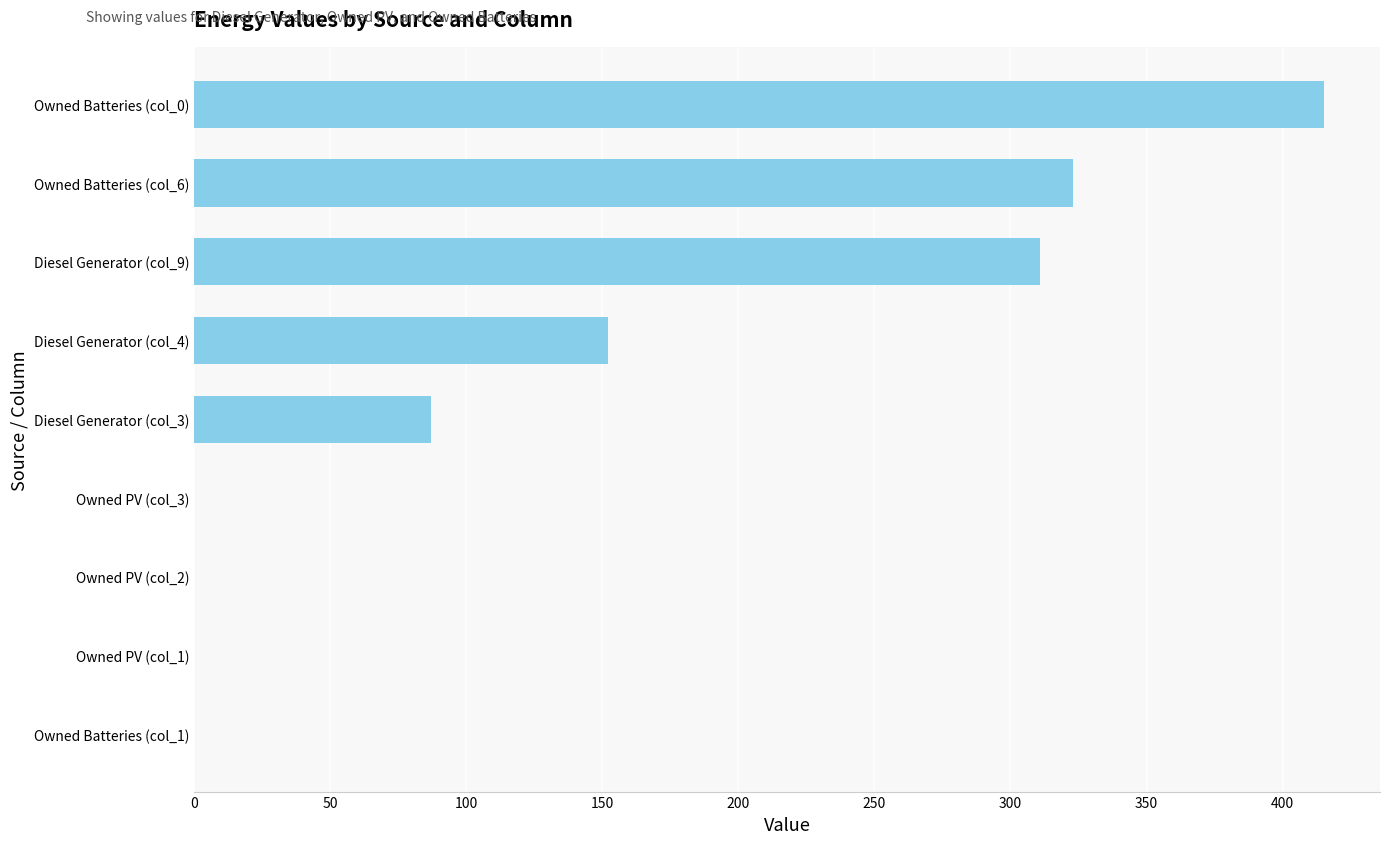

Are the bars grouped side by side (vs. stacked)?

No